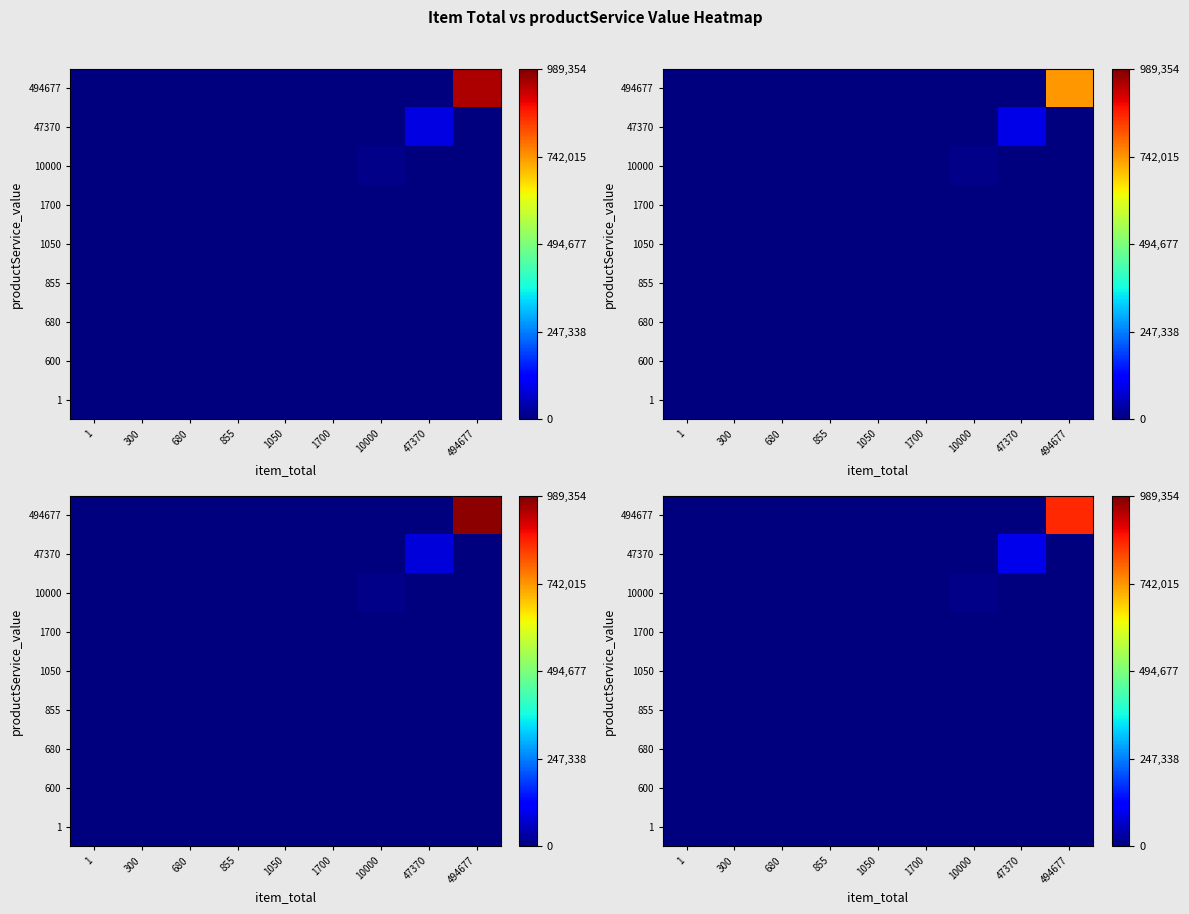

At which category is the sum across all series the highest?

494677